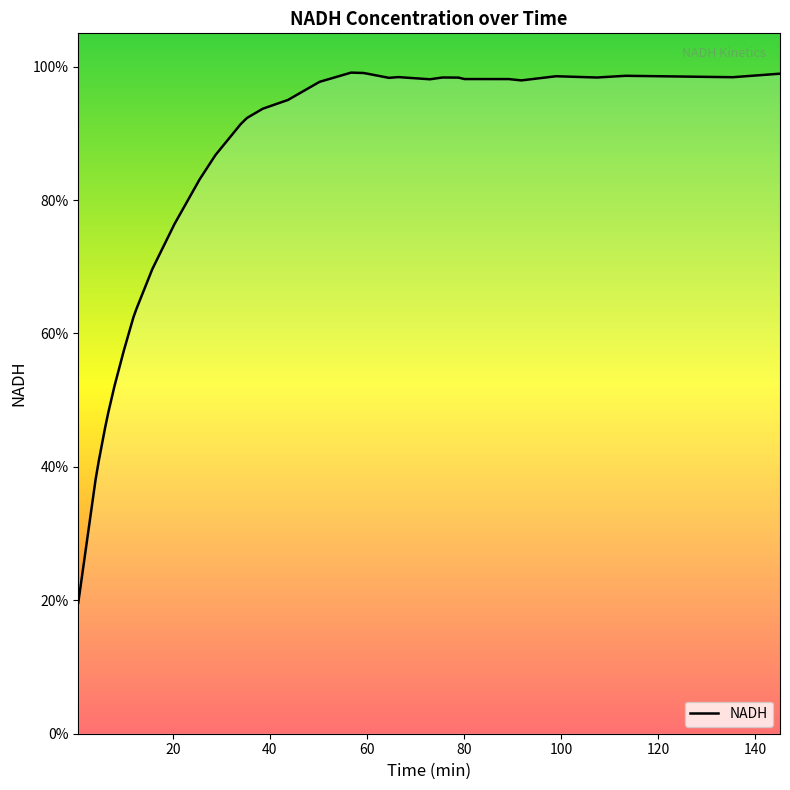

What value does the data have at 7.991666666666667?

0.5